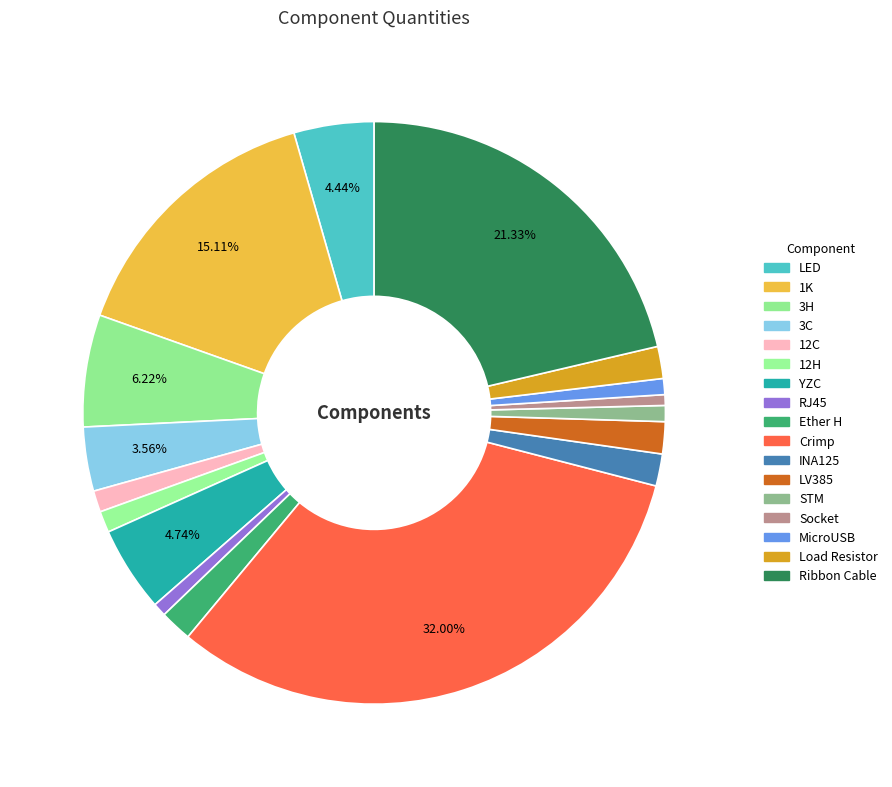

How many segments does this pie chart have?

17